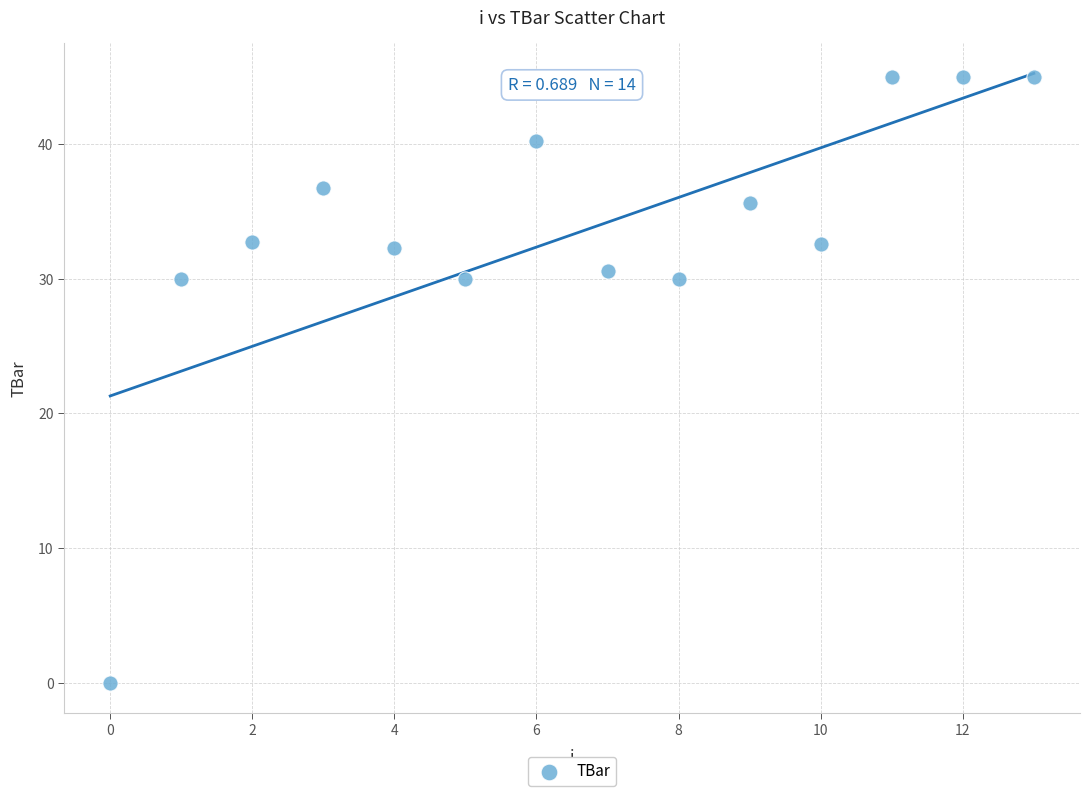

What is the range of Y values (max minus min)?

45.0